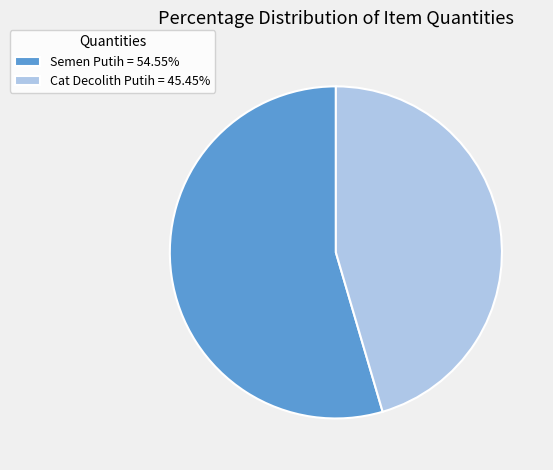

Does any single category account for the majority?

Yes